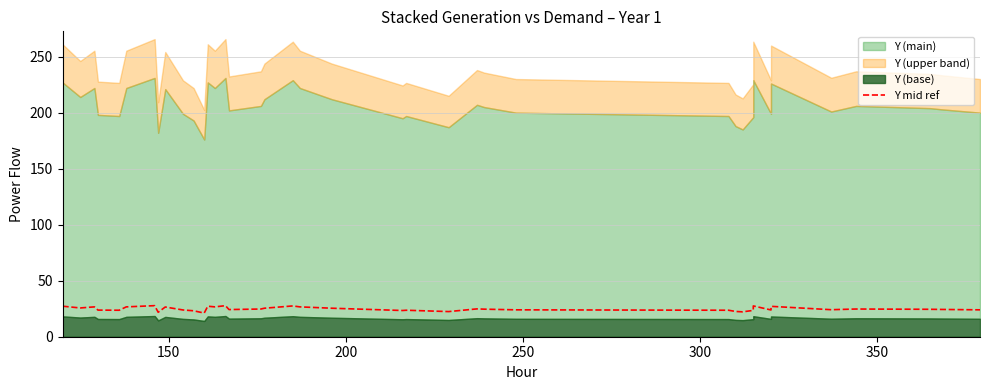

True or false: the data has more than 2 interior local peaks.

True